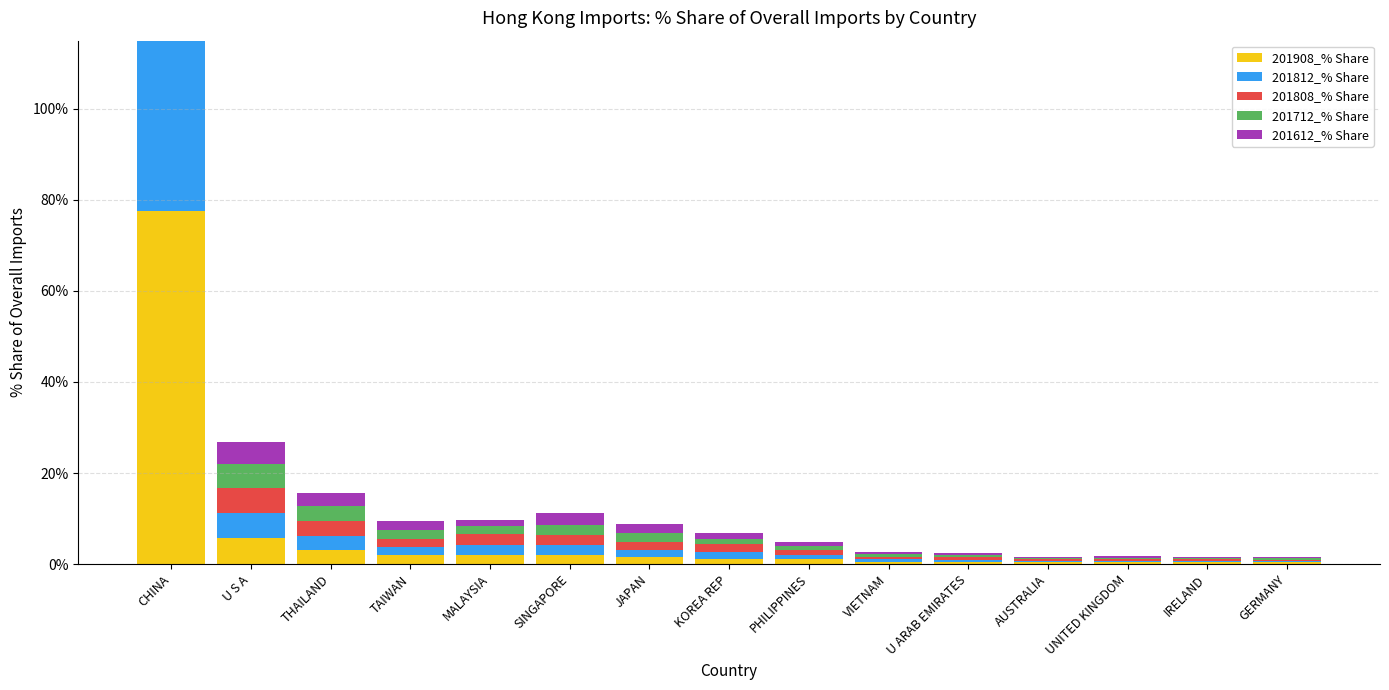

Is the value of 201612_% Share at TAIWAN greater than the value of 201812_% Share at CHINA?

No